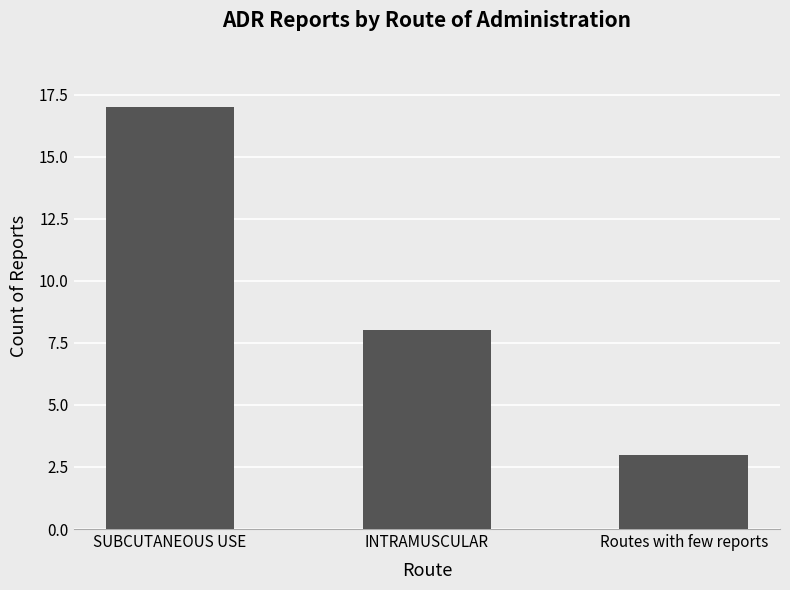

Reading left to right, list all the values displayed in this chart.

SUBCUTANEOUS USE=17	INTRAMUSCULAR=8	Routes with few reports=3